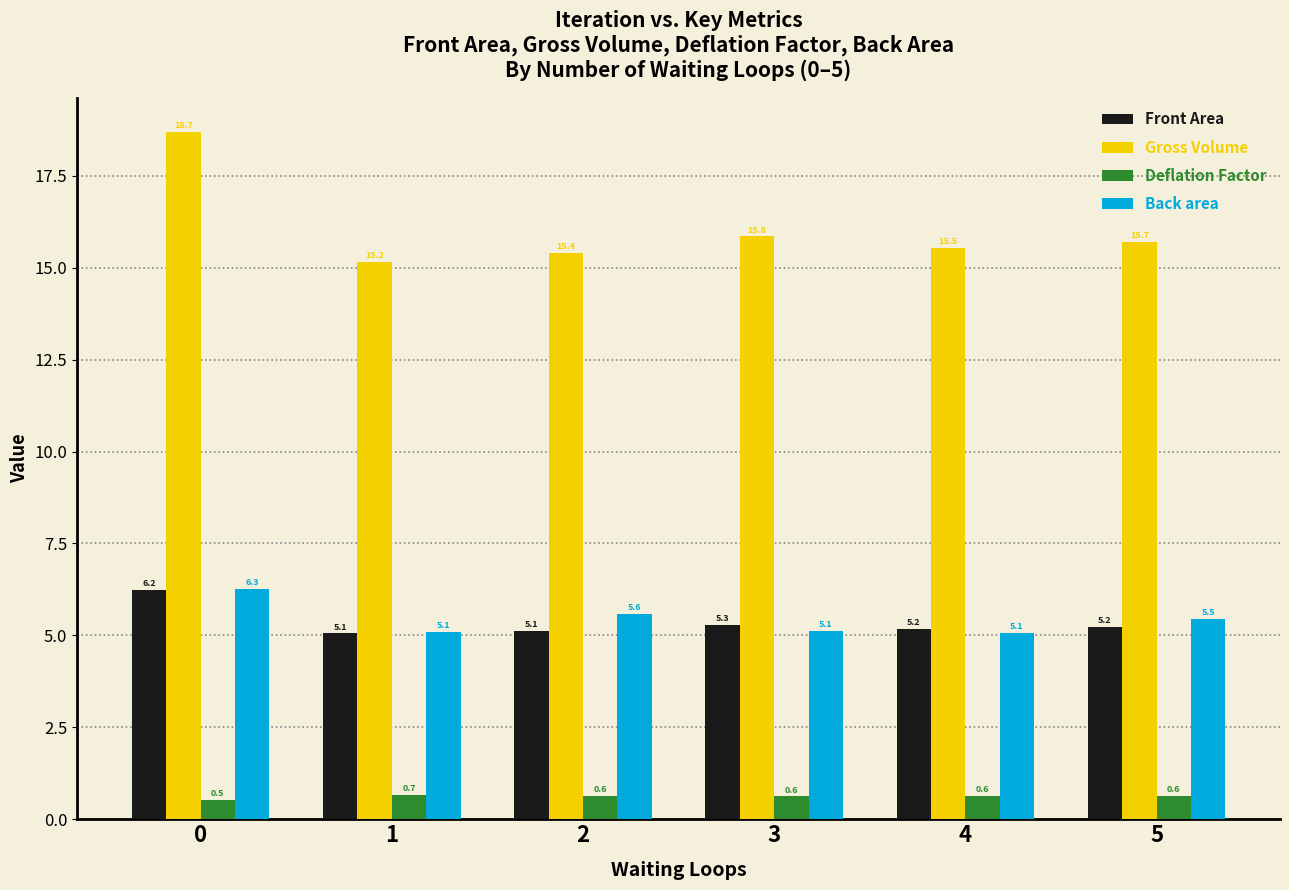

What is the difference between the highest and lowest values at 3?

15.2